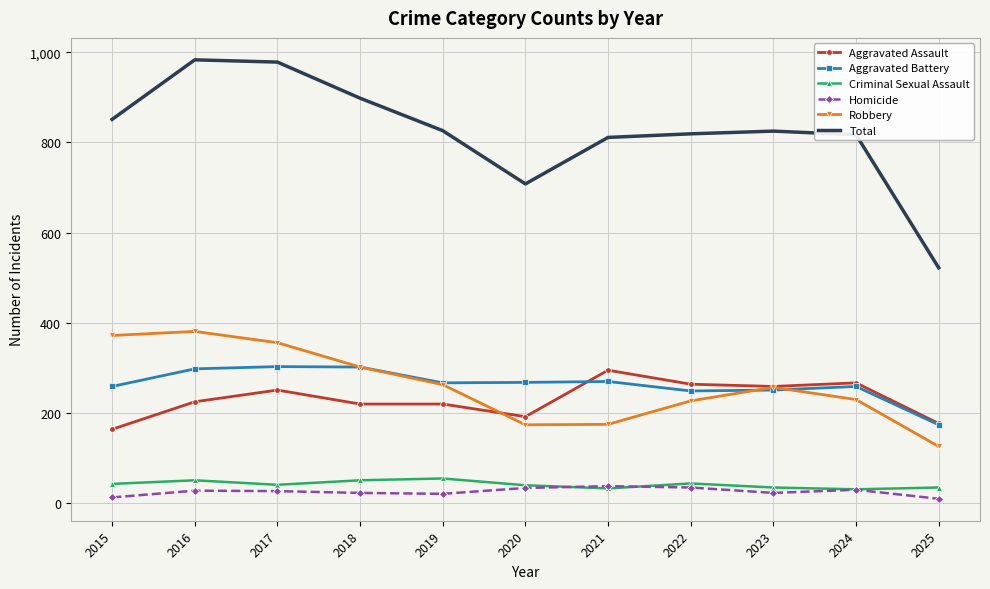

What is the difference between the highest and lowest values at 2017?

951